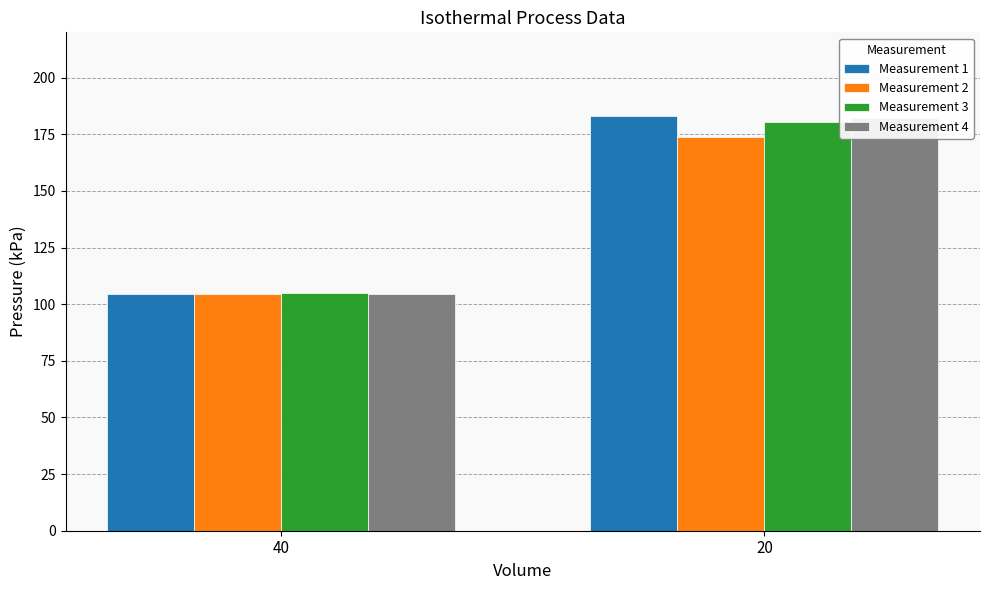

Where does the Measurement 1 series first go above 183?

20